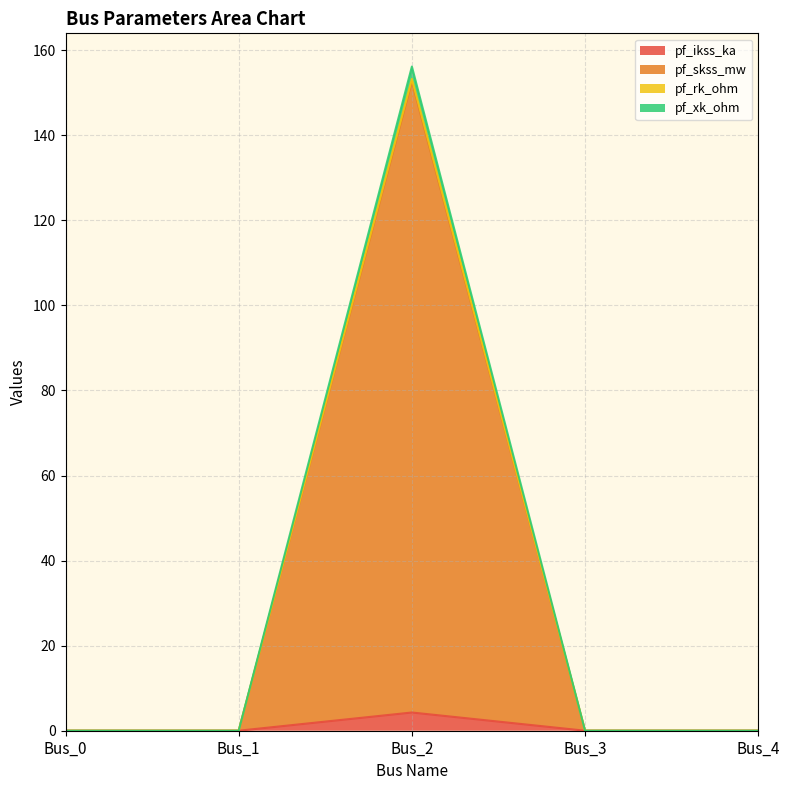

Reading left to right, list all the values displayed in this chart.

pf_ikss_ka: 0.0	0.0	4.3	0.0	0.0
pf_skss_mw: 0.0	0.0	152.6	0.0	0.0
pf_rk_ohm: 0.0	0.0	153.3	0.0	0.0
pf_xk_ohm: 0.0	0.0	156.2	0.0	0.0